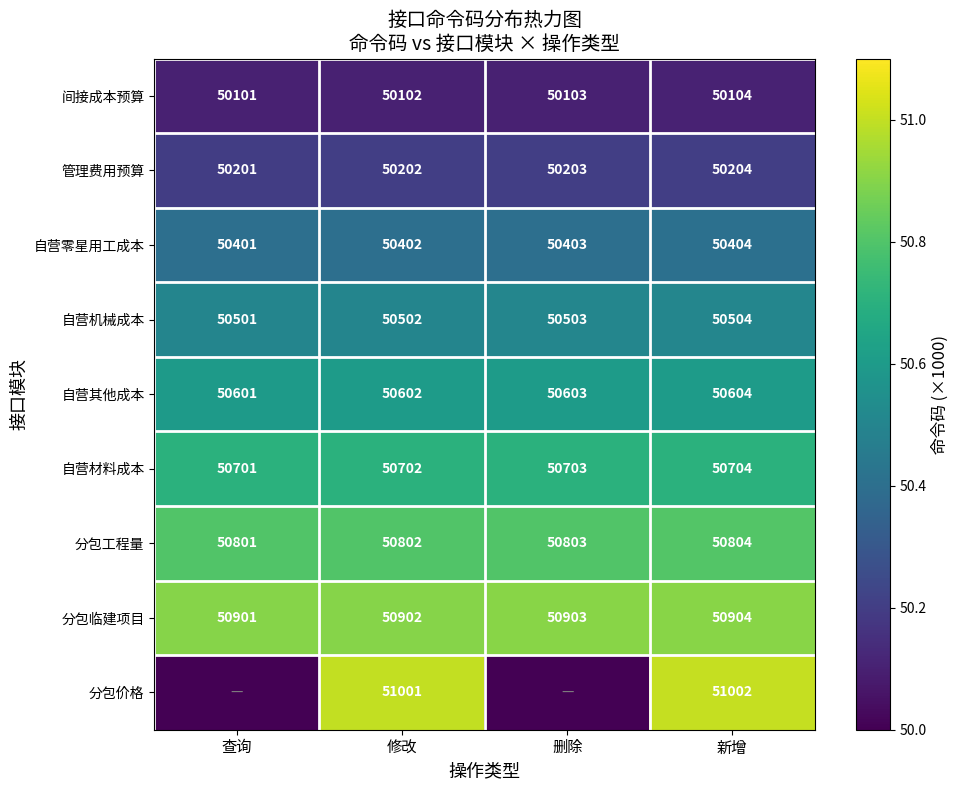

At which category is the sum across all series the highest?

新增